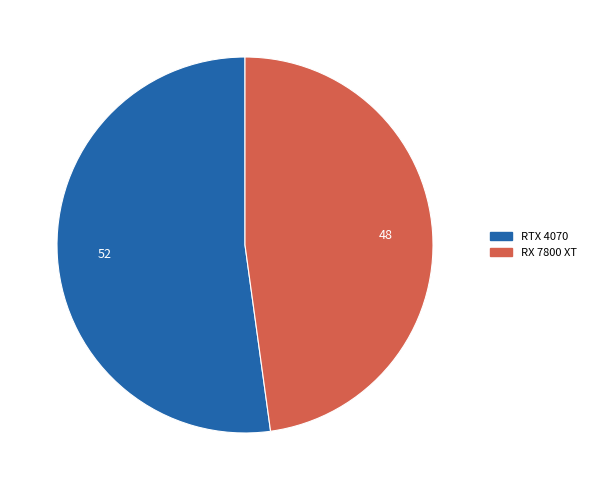

Do RTX 4070 and RX 7800 XT together represent more than half of the pie?

Yes